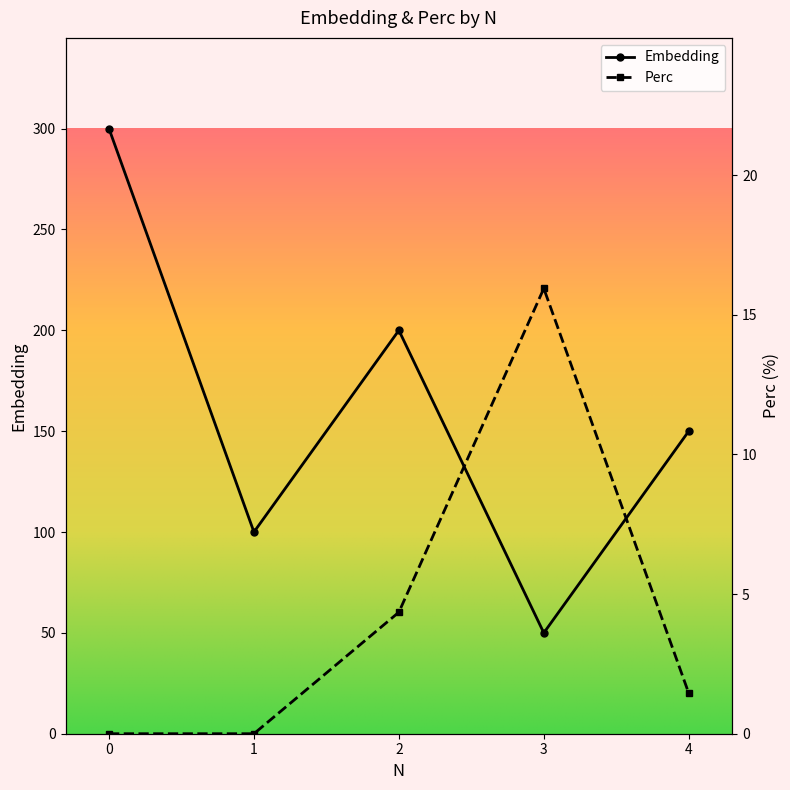

Which series changed the most between 0 and 3?

Embedding